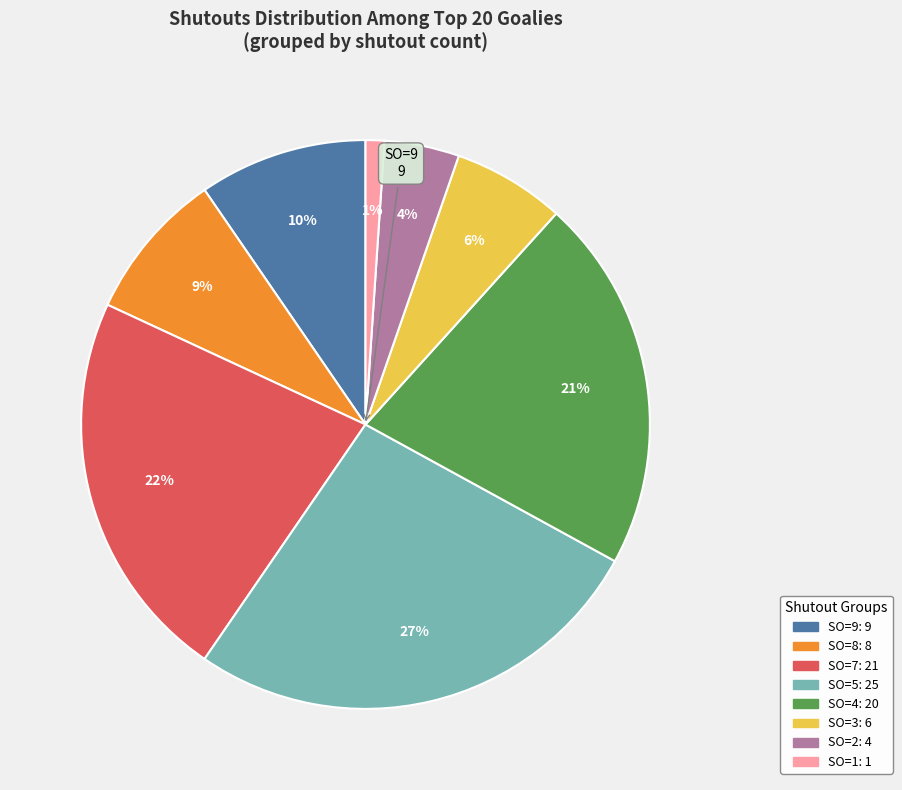

To the nearest percent, what is the average slice percentage?

12%